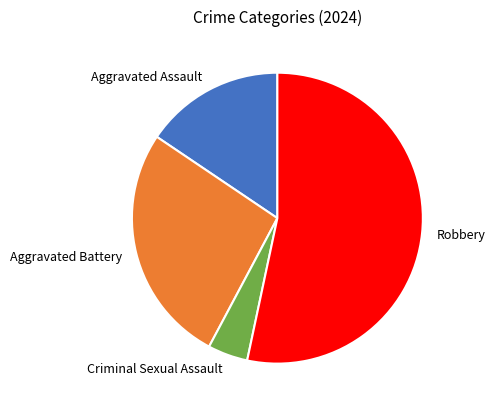

Rank the categories by value from highest to lowest.

Robbery, Aggravated Battery, Aggravated Assault, Criminal Sexual Assault